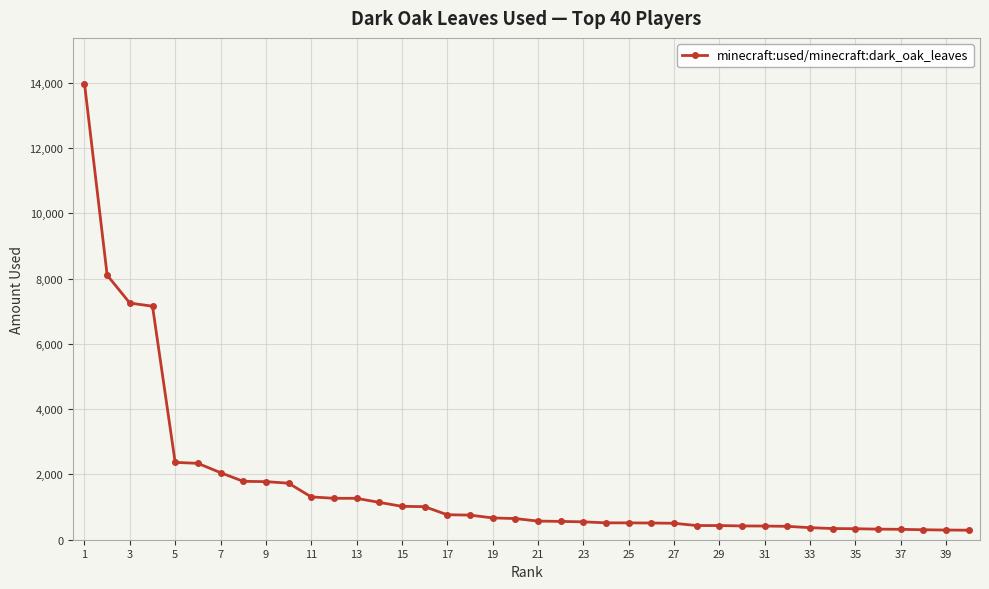

What is the value of the 29th point from the left?

434